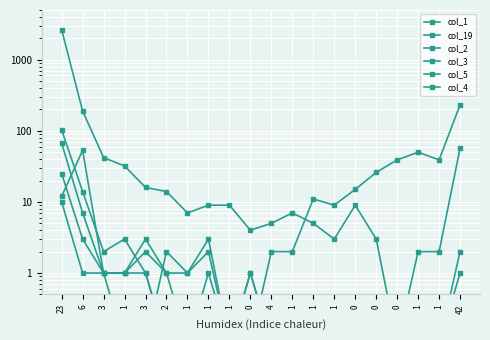

What is the approximate value of col_1 at 23?

2644.0